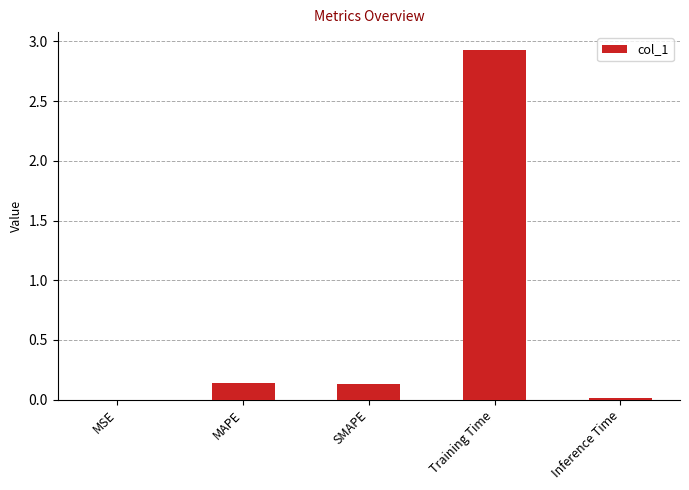

The value at Training Time is 1.9. True or false?

False